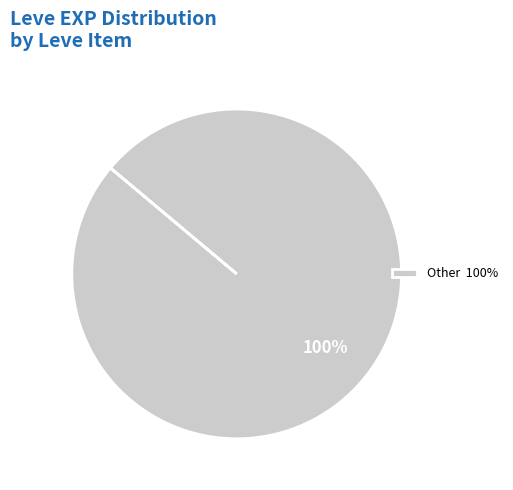

Rank the categories by value from lowest to highest.

Other 100%